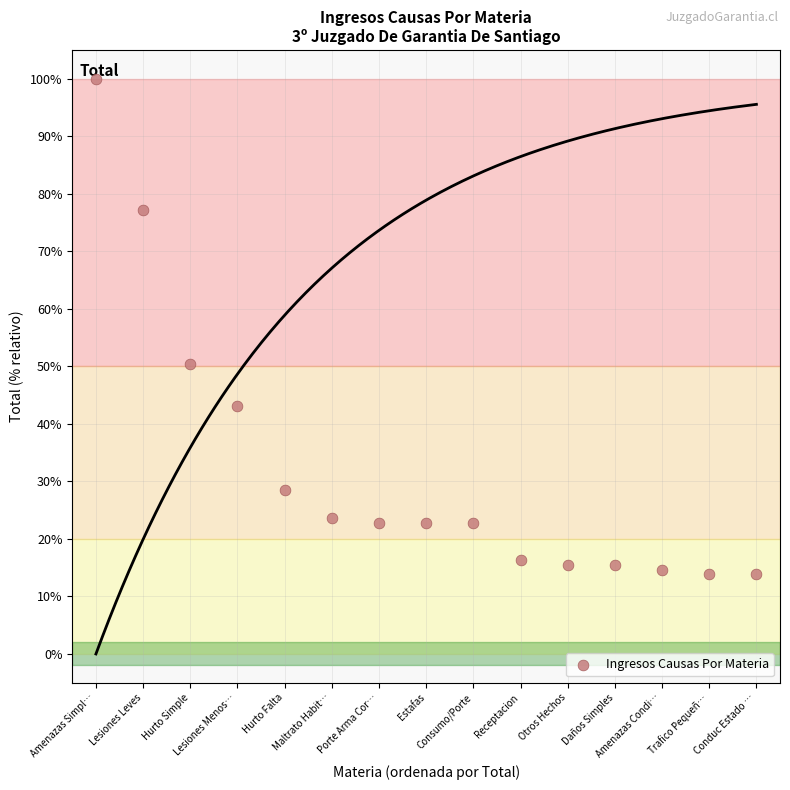

What is the range of Y values (max minus min)?

86.2